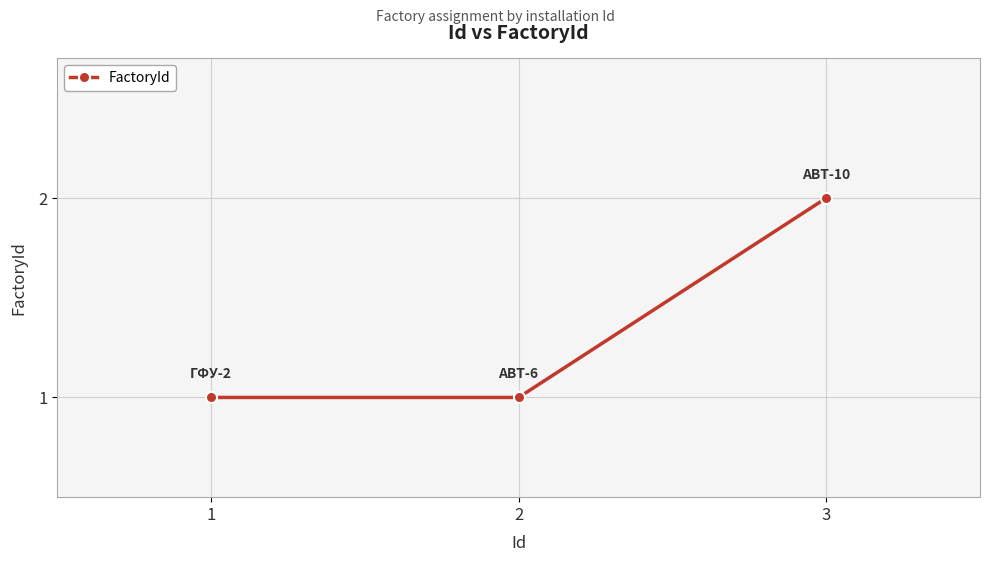

Does the chart have visible grid lines?

Yes